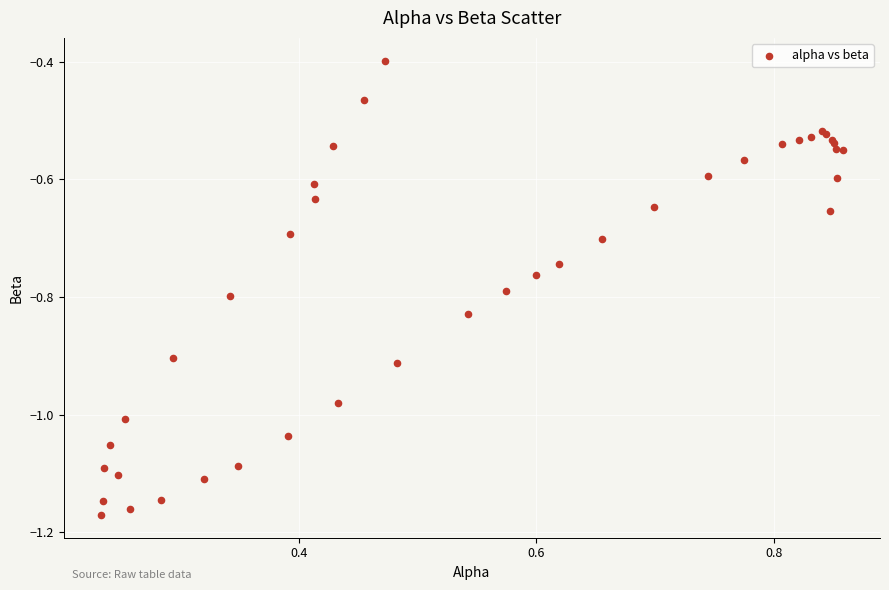

What Y value in the scatter plot is closest to 0?

-0.4